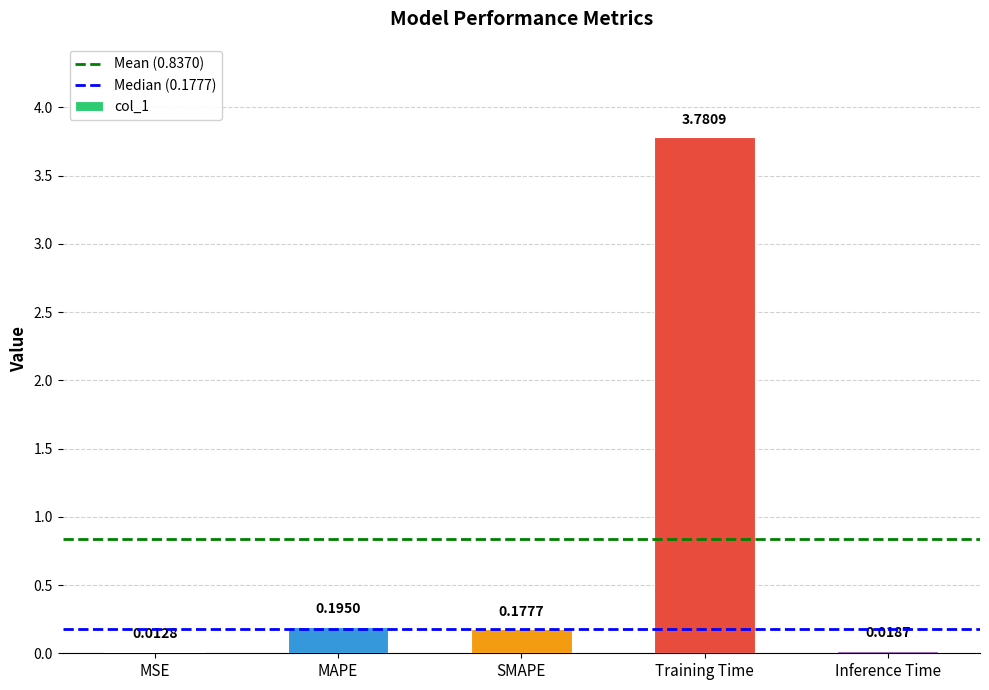

Which category has the highest value across all series?

Training Time